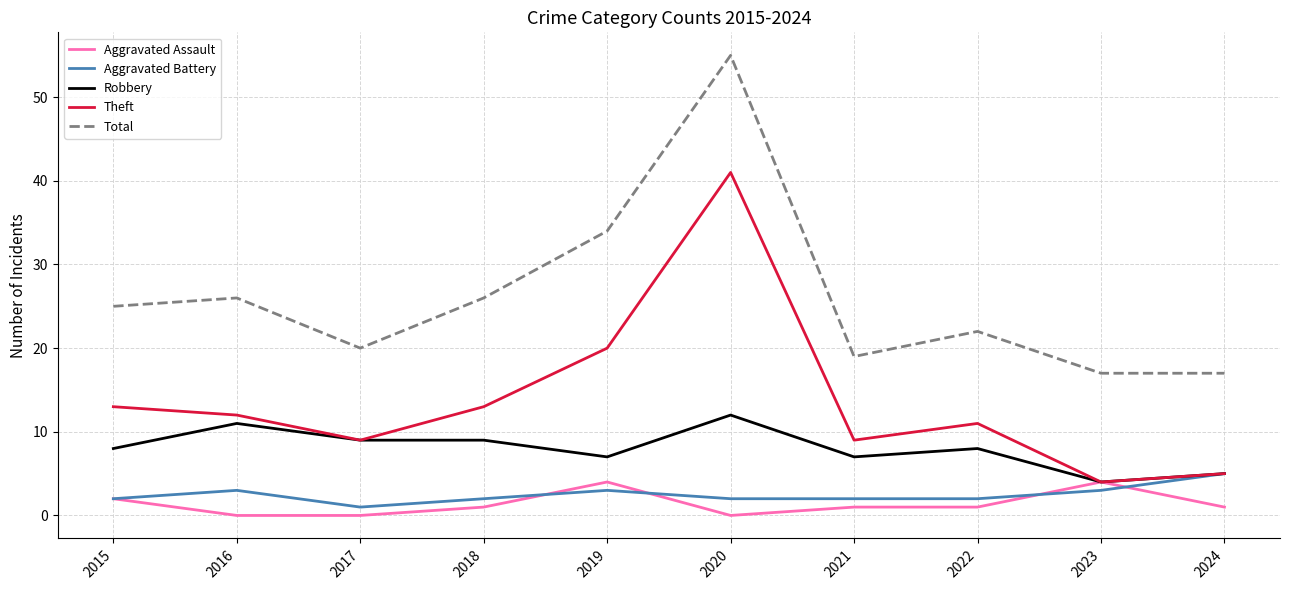

What is the maximum value shown in the chart?

55